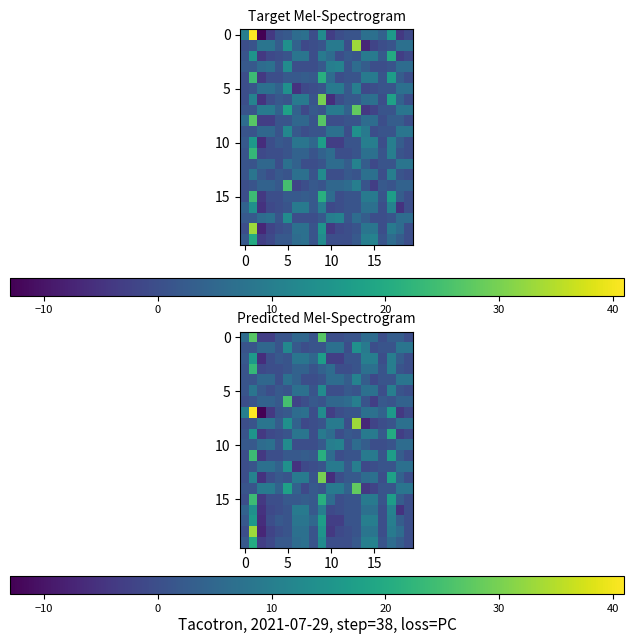

What is the smallest value displayed?

-13